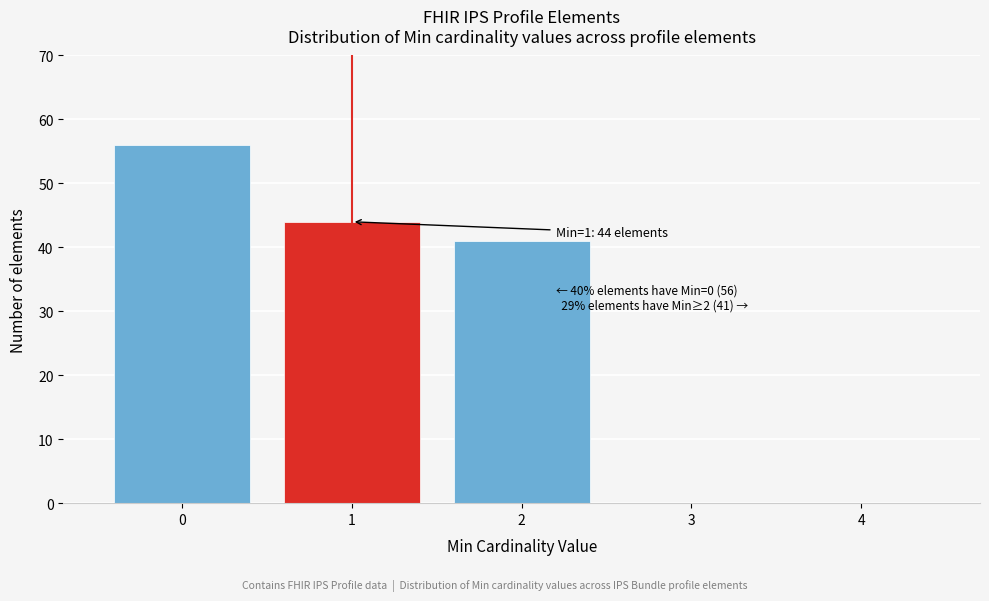

Which range on the x-axis has the tallest bar?

-0.5 to 0.5